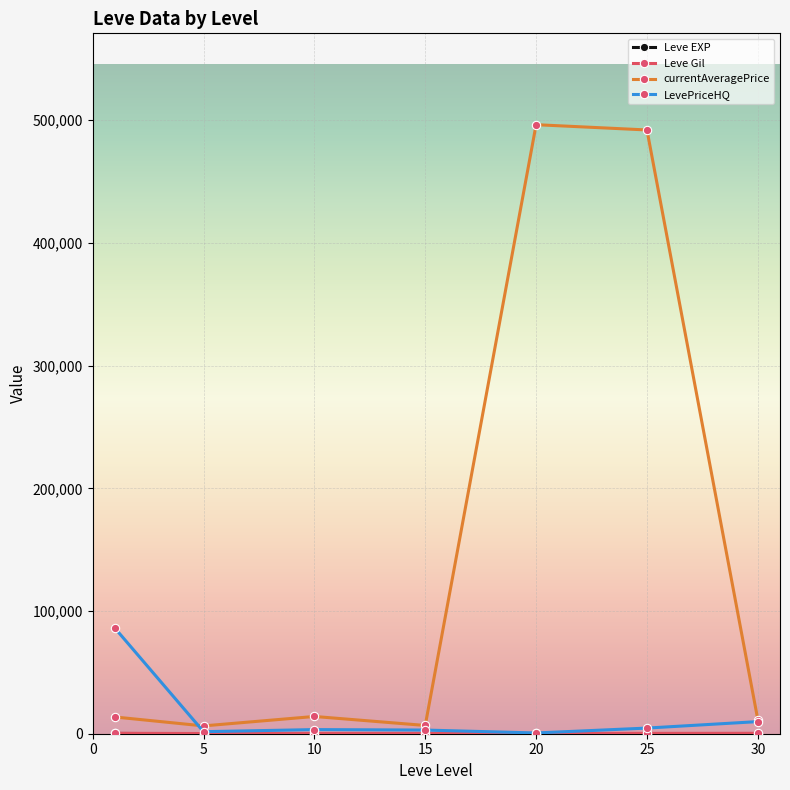

Which series has the largest total across all categories?

currentAveragePrice